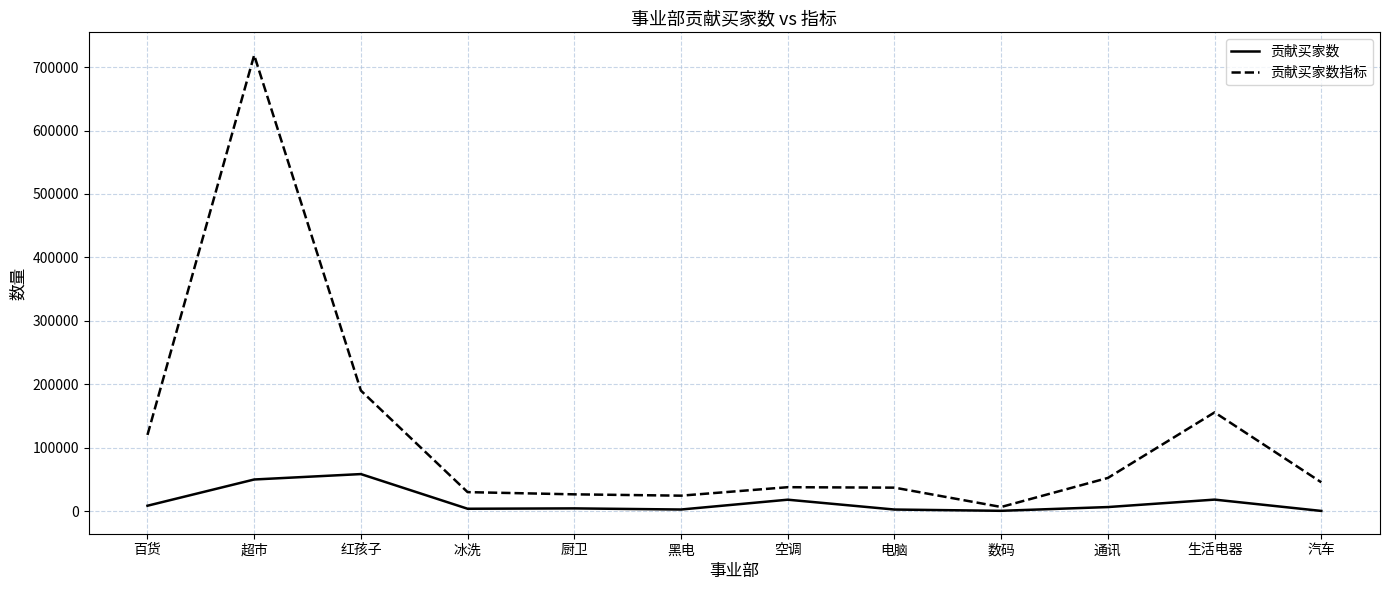

True or false: 贡献买家数指标 has a value of 30034 at 冰洗.

True